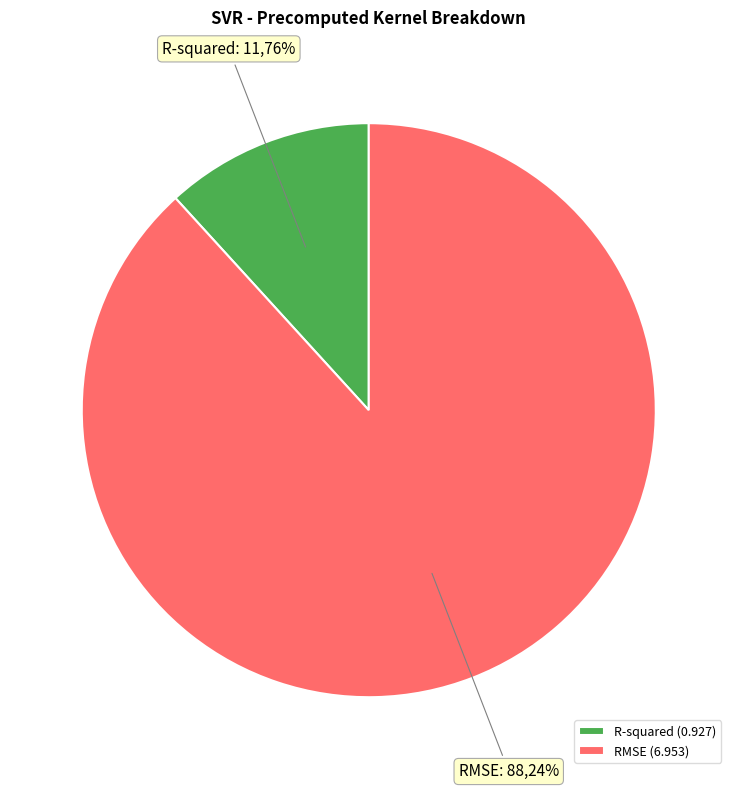

True or false: RMSE accounts for 80% of the total.

False